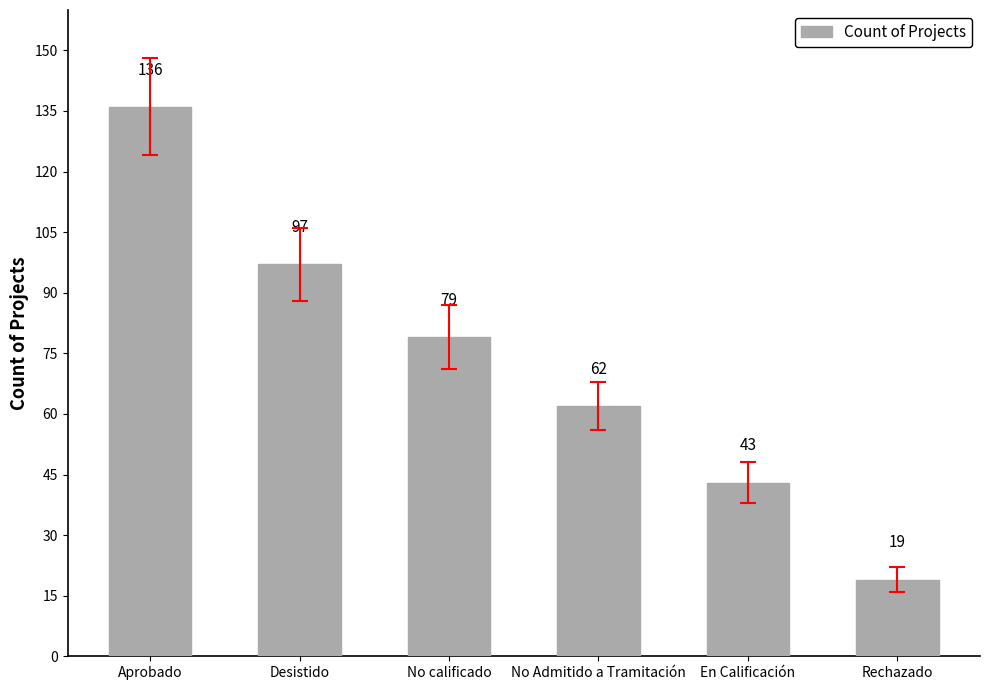

What is the change in value from No Admitido a Tramitación to Rechazado?

-43